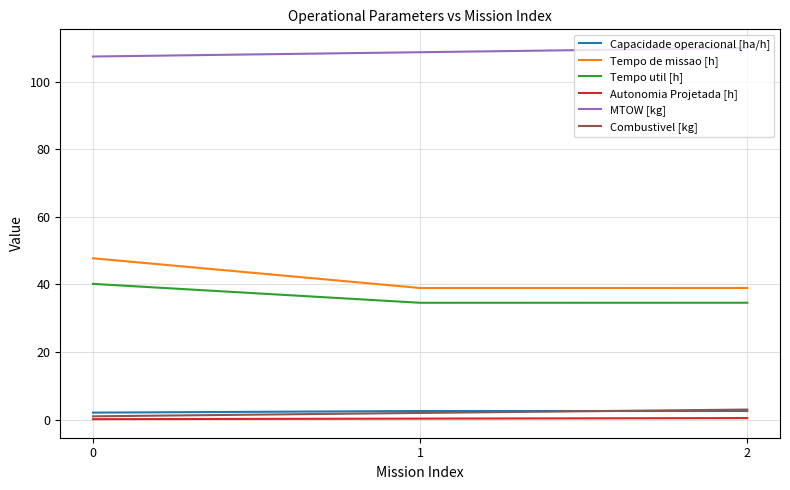

Rank the categories by MTOW [kg] value from lowest to highest.

0, 1, 2